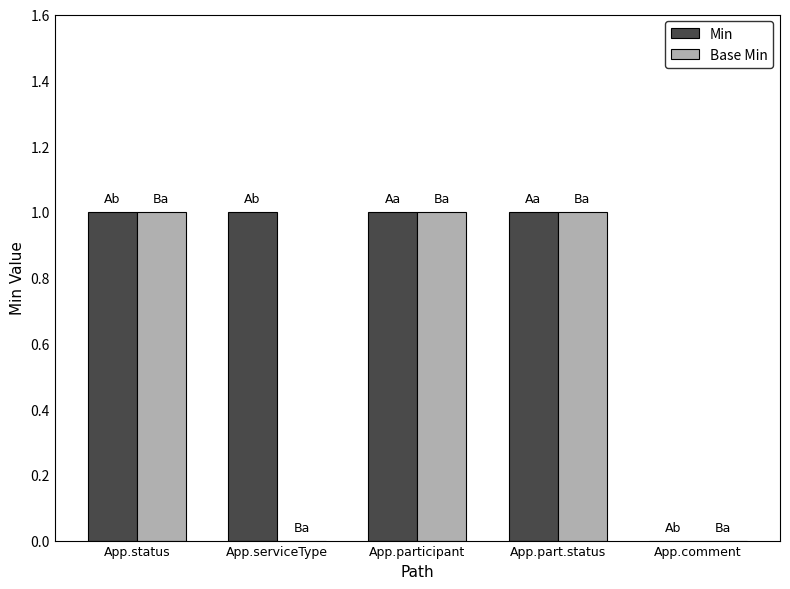

Reading left to right, transcribe all the data shown in this chart.

Min: 1	1	1	1	0
Base Min: 1	0	1	1	0